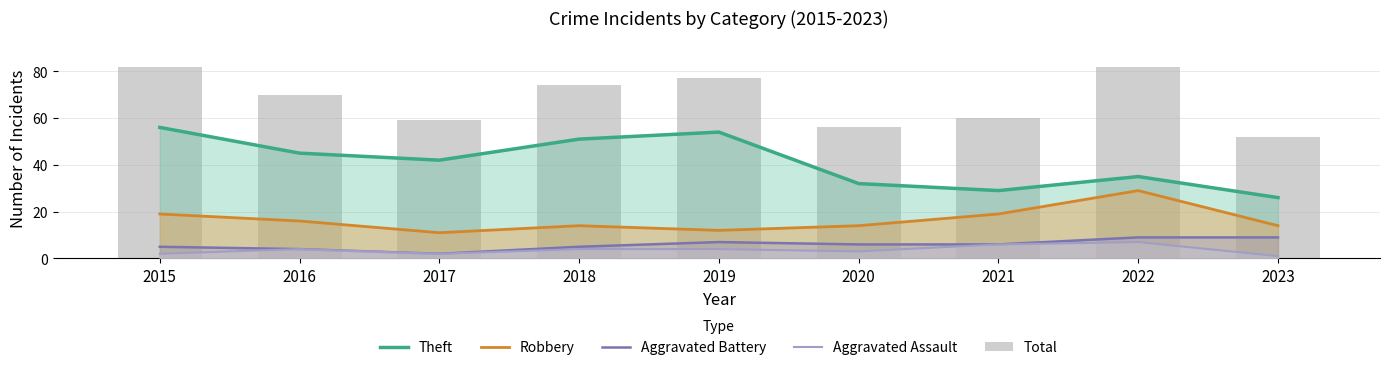

Reading left to right, list all the values displayed in this chart.

Theft: 56	45	42	51	54	32	29	35	26
Robbery: 19	16	11	14	12	14	19	29	14
Aggravated Battery: 5	4	2	5	7	6	6	9	9
Aggravated Assault: 2	4	2	4	4	3	6	7	1
Total: 82	70	59	74	77	56	60	82	52